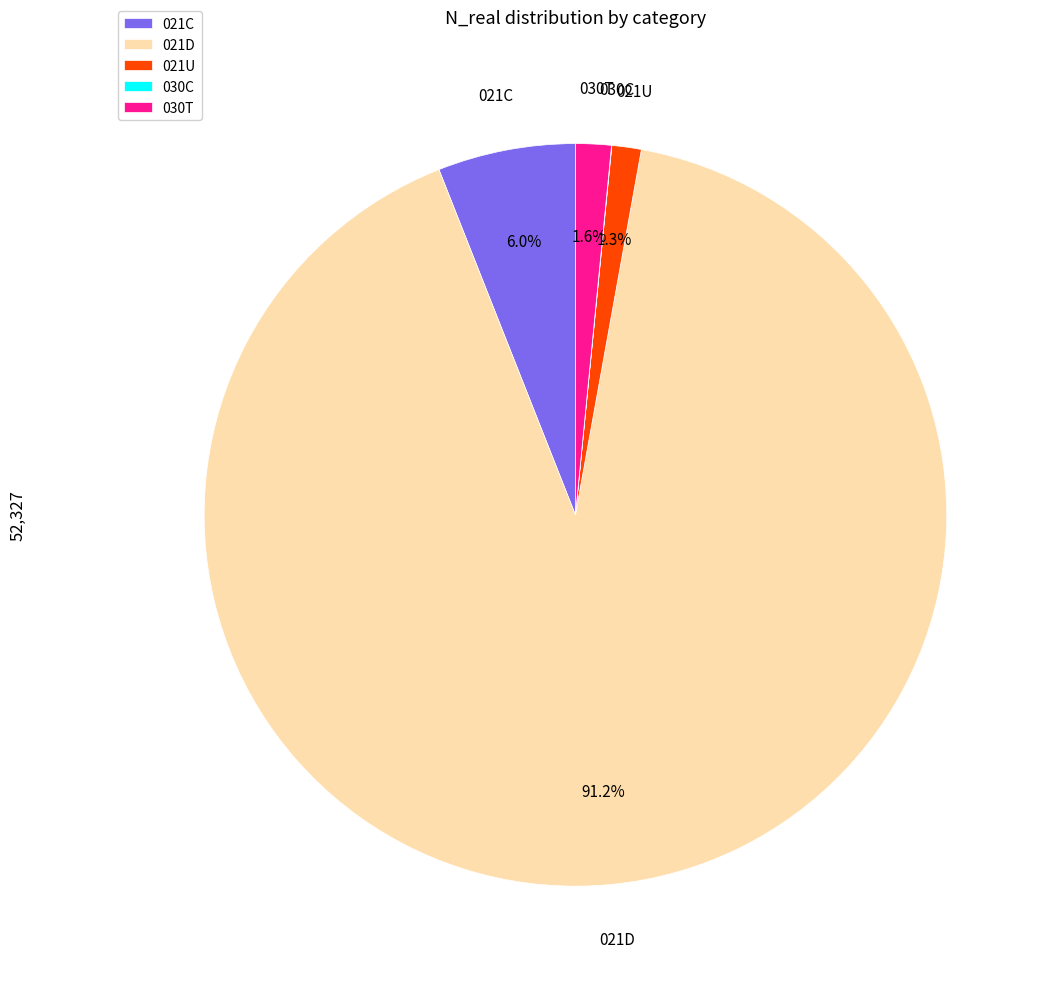

What is the largest slice in the pie chart?

021D